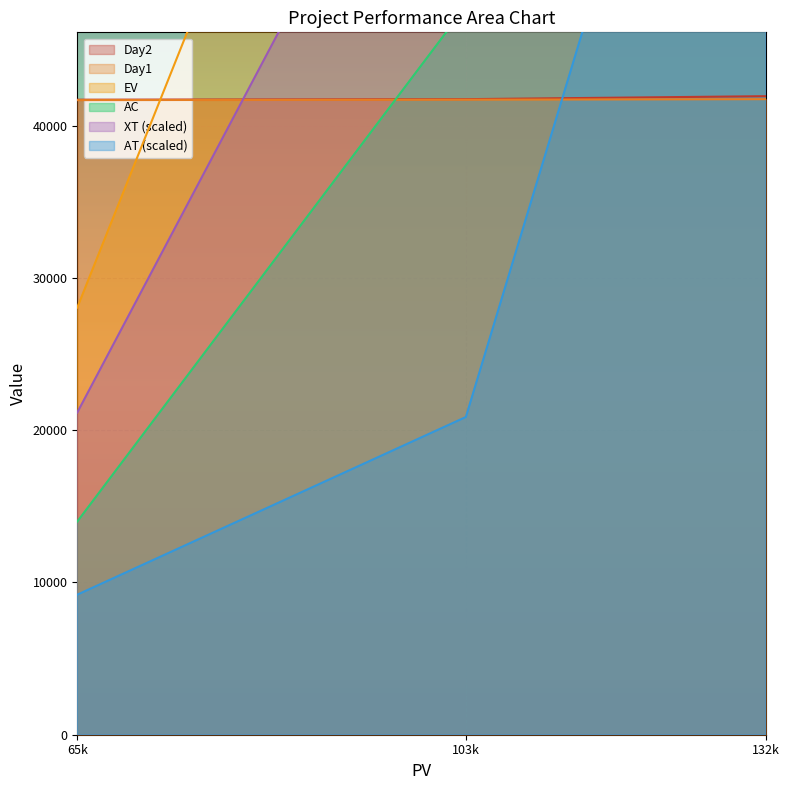

How many lines are shown in the chart?

6